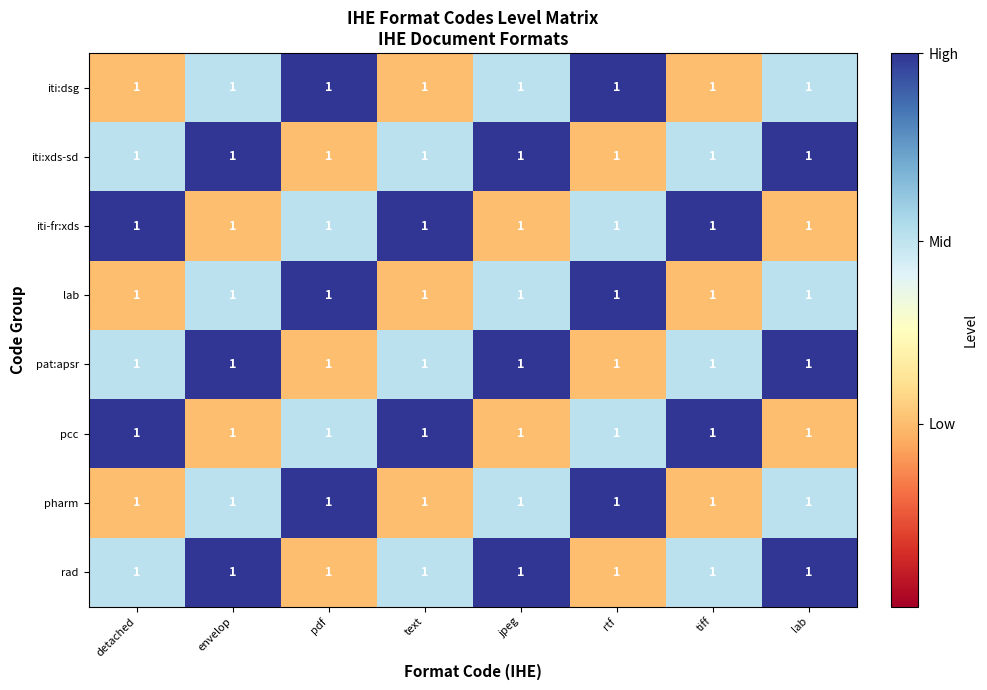

Which category has the highest value in the rad series?

envelop